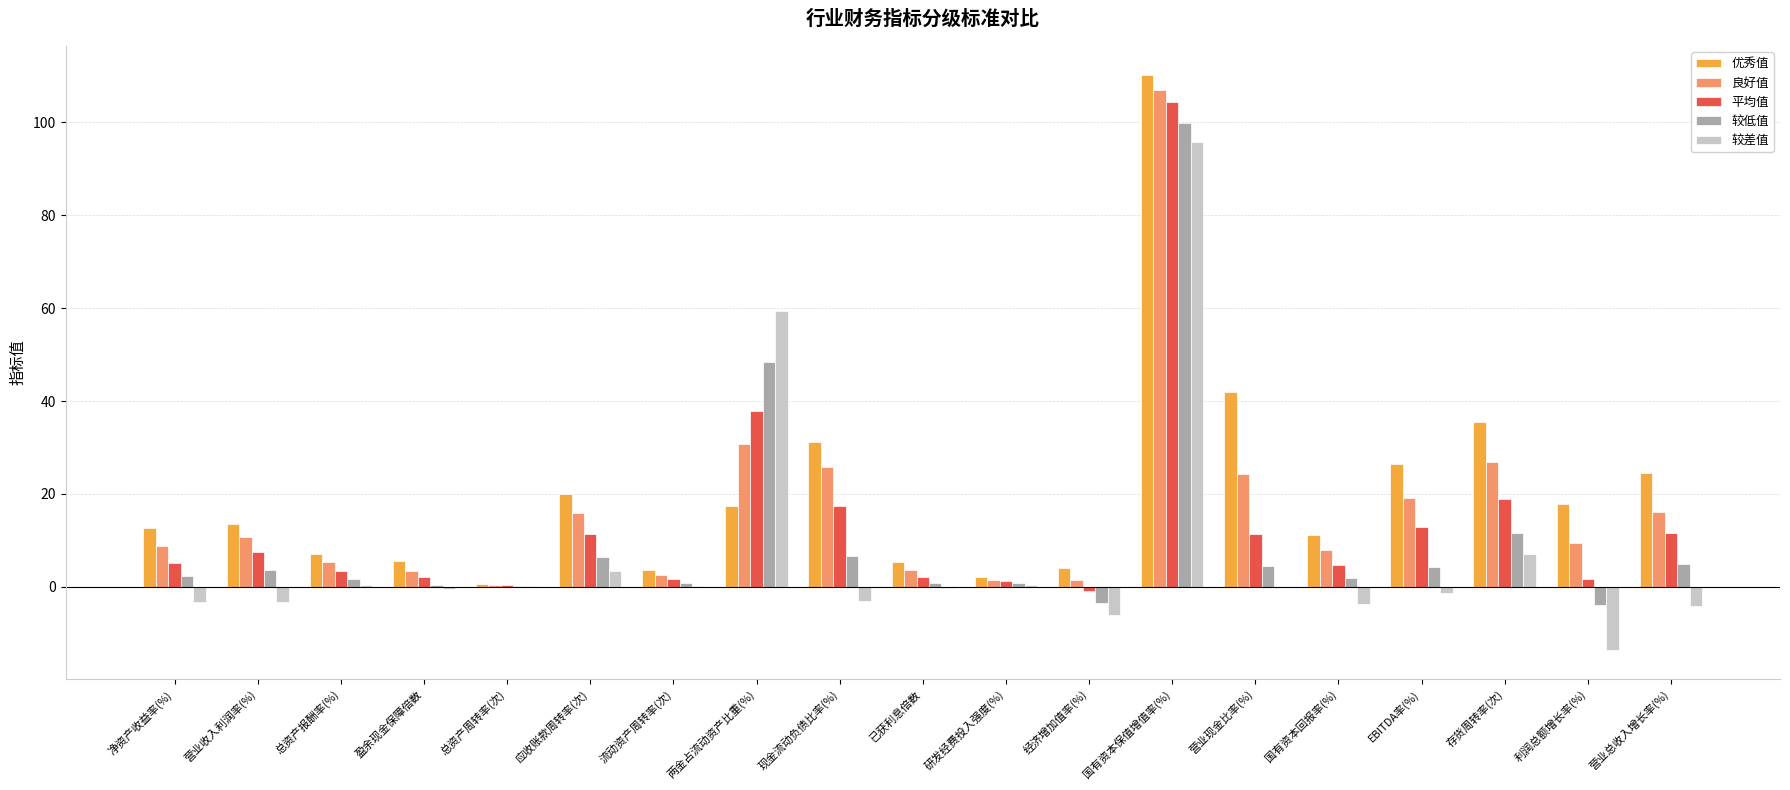

Is the value of 平均值 at 营业现金比率(%) greater than the value of 优秀值 at EBITDA率(%)?

No